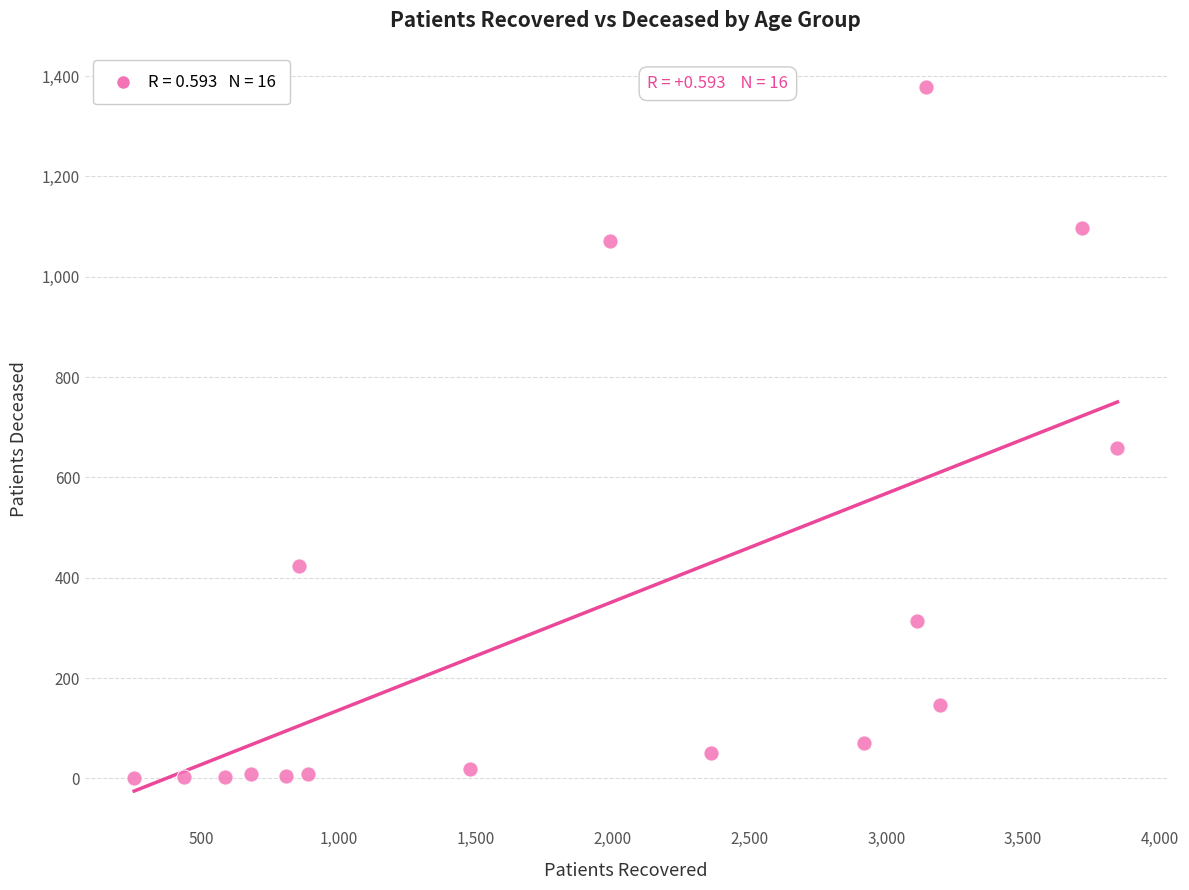

What Y value in the scatter plot is closest to 689?

659